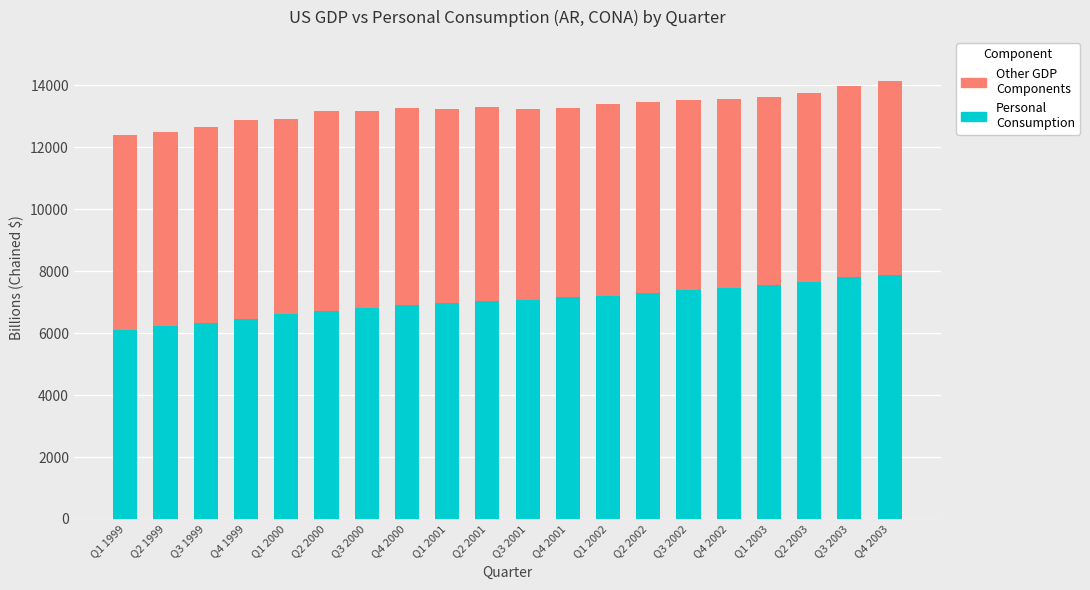

What is the total value across all series at Q3 2003?

13985.1